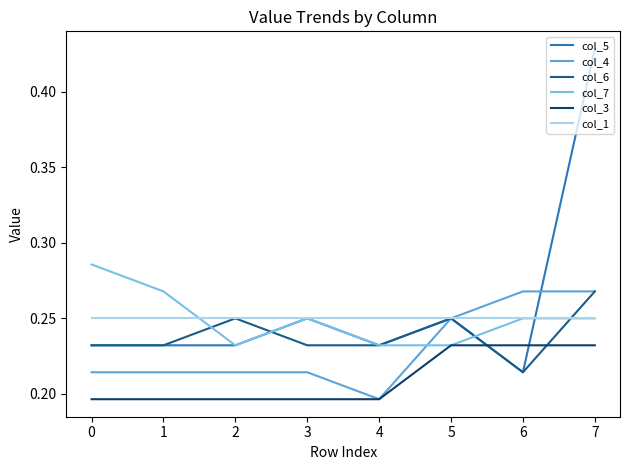

Is it true that col_5 equals 0.1 at 1?

False